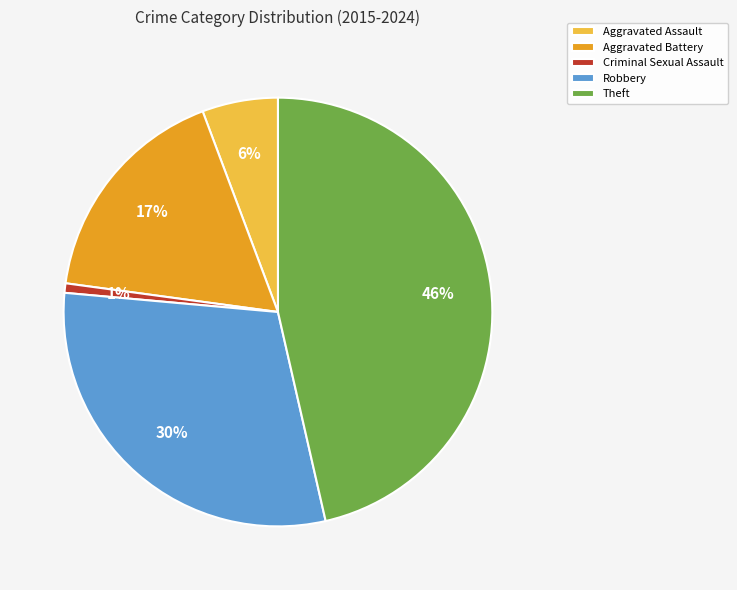

Do Criminal Sexual Assault and Robbery together represent more than half of the pie?

No